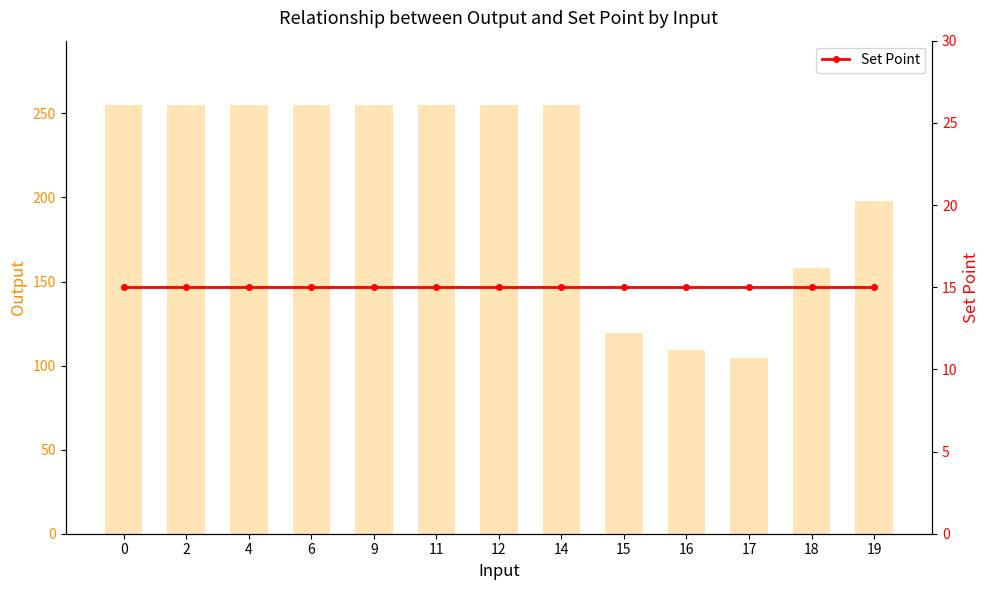

Is the value of Output at 9 greater than the value of Set Point at 14?

Yes